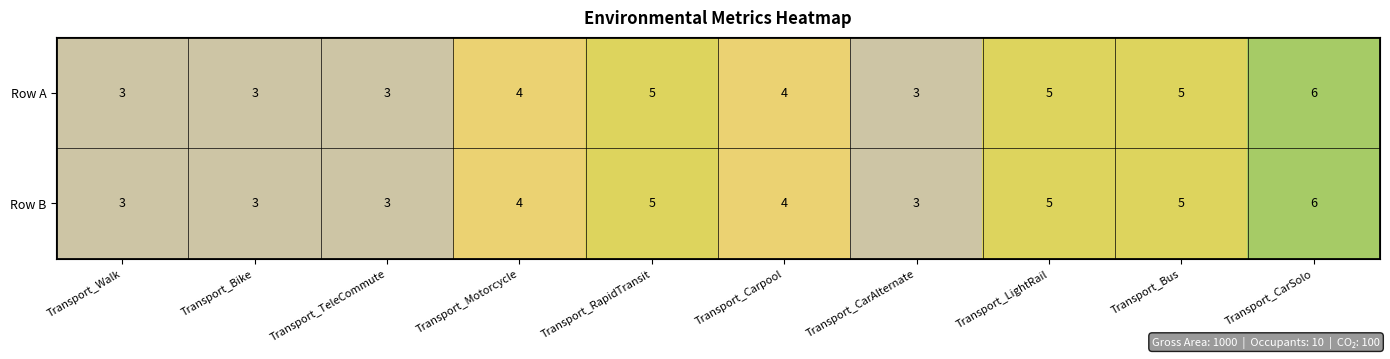

What is the minimum value shown in the chart?

3